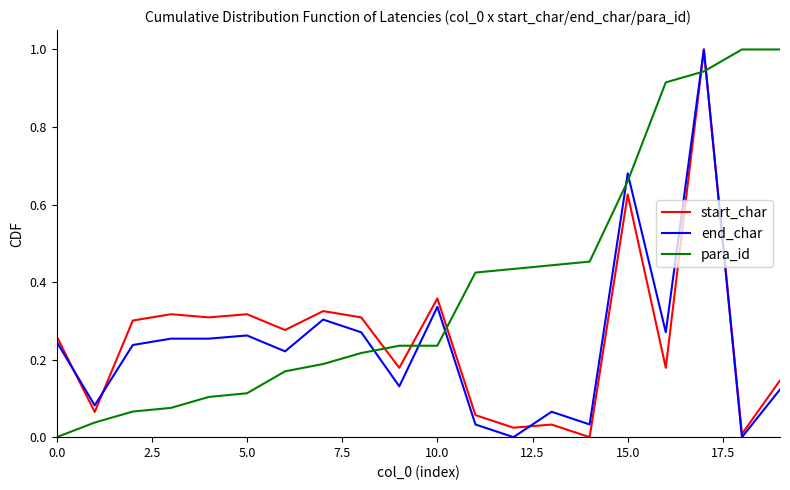

What is the greatest value displayed?

1.0